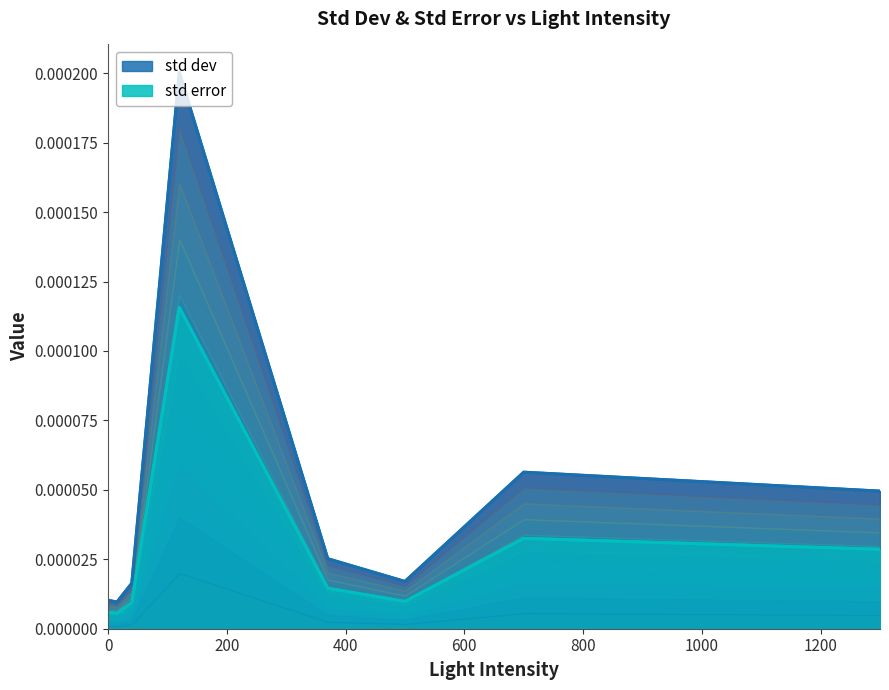

True or false: std dev and std error intersect in this chart.

False